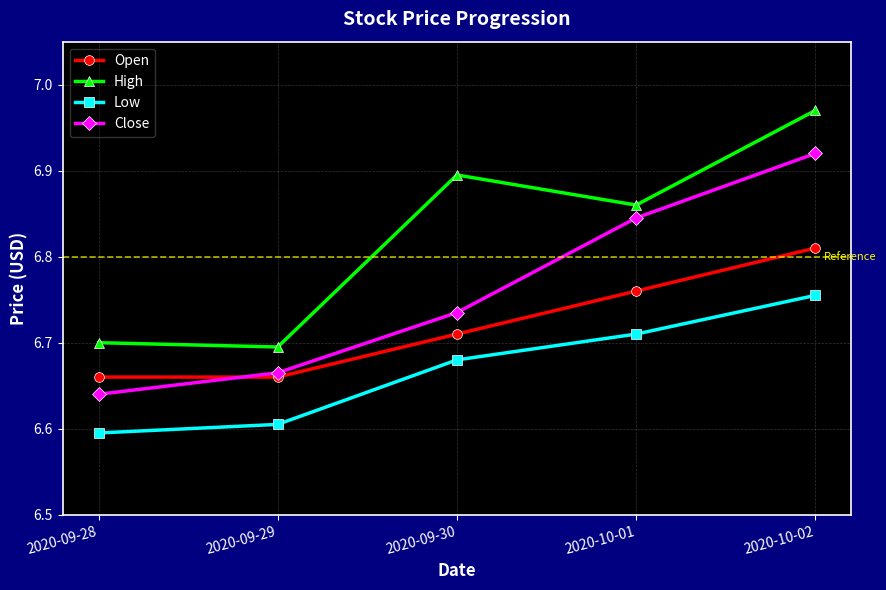

Is this an area chart (filled region under the line)?

No